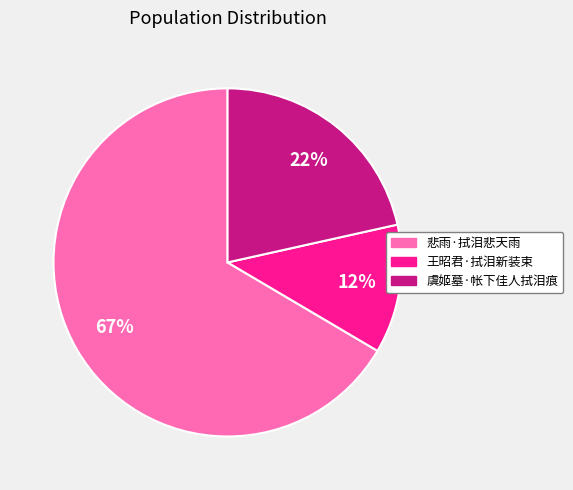

Do 悲雨·拭泪悲天雨 and 虞姬墓·帐下佳人拭泪痕 together represent more than half of the pie?

Yes